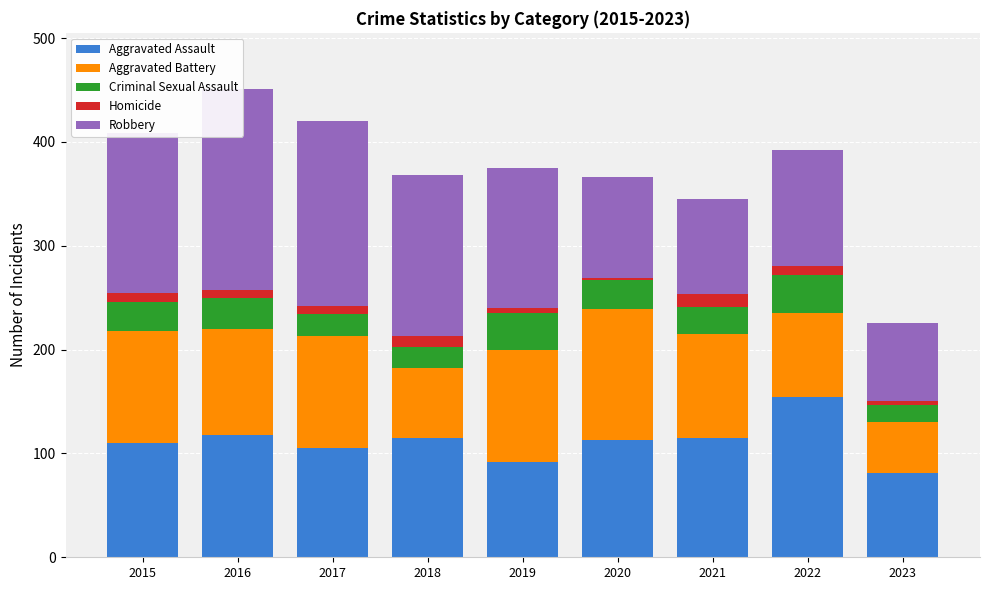

List the labels in order of Robbery value, largest first.

2016, 2017, 2018, 2015, 2019, 2022, 2020, 2021, 2023